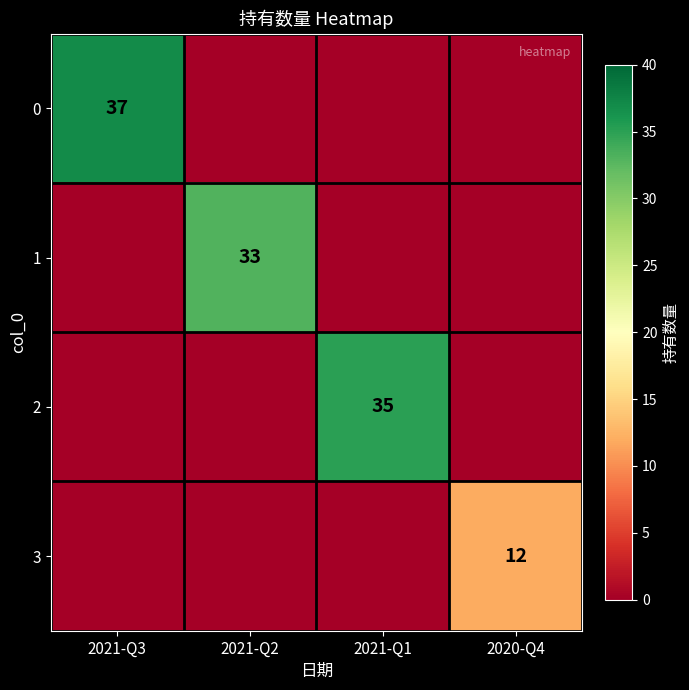

At how many categories does at least one series exceed 34?

2